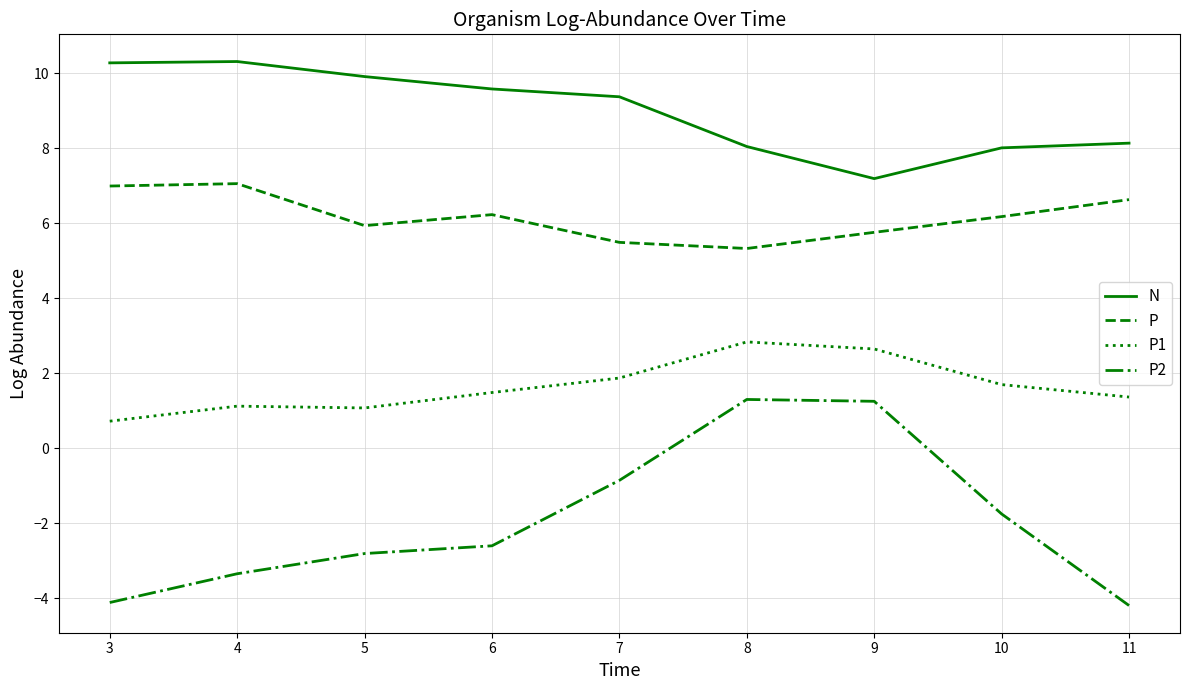

How many lines are shown in the chart?

4